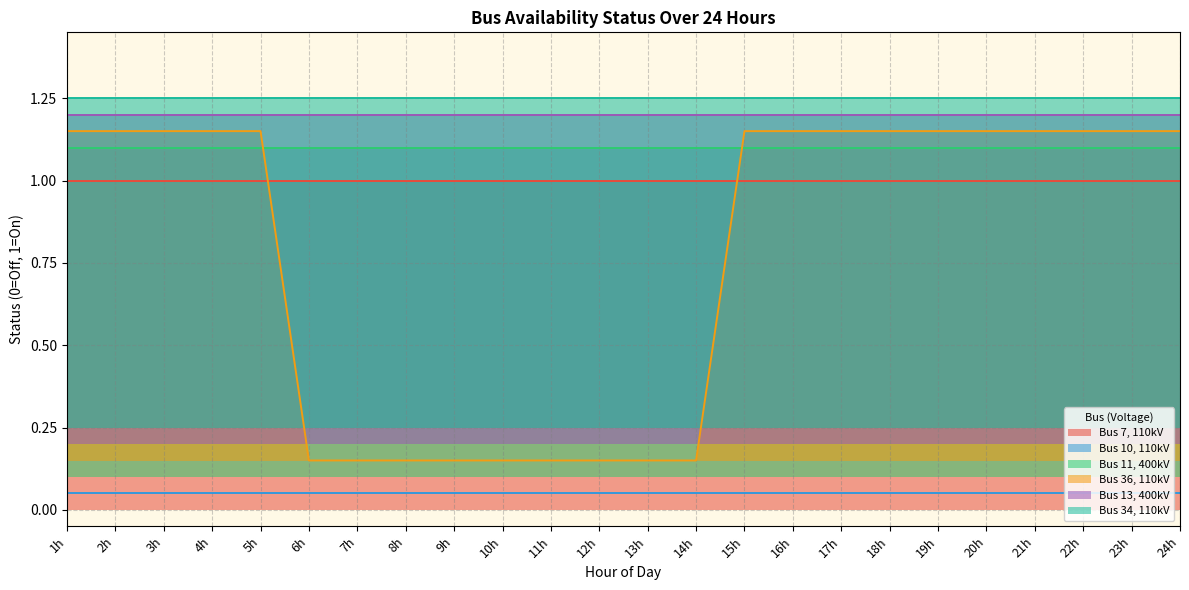

Where is Bus 10, 110kV nearest to the value 0?

1h